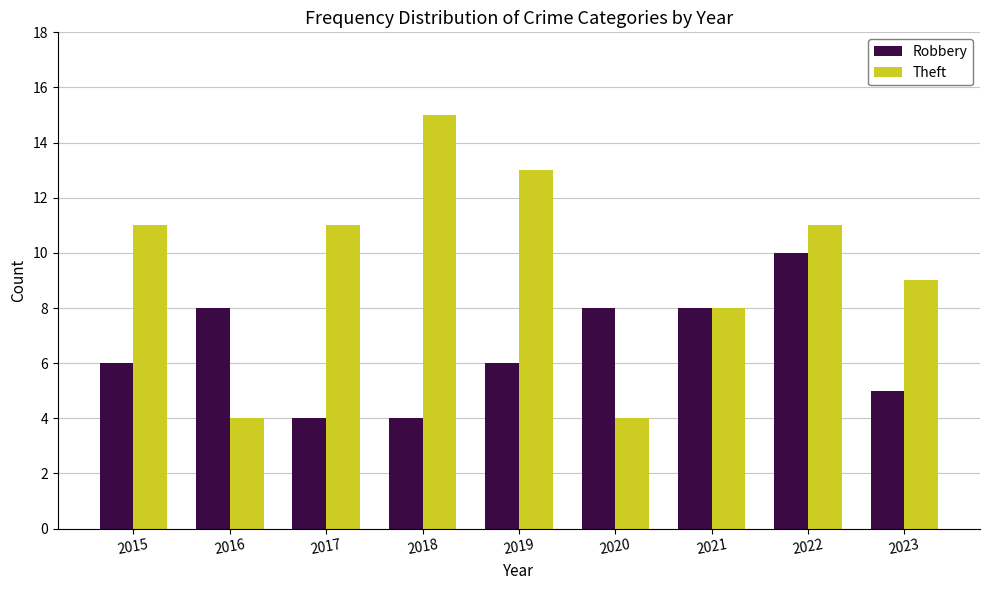

What is the maximum value shown in the chart?

15